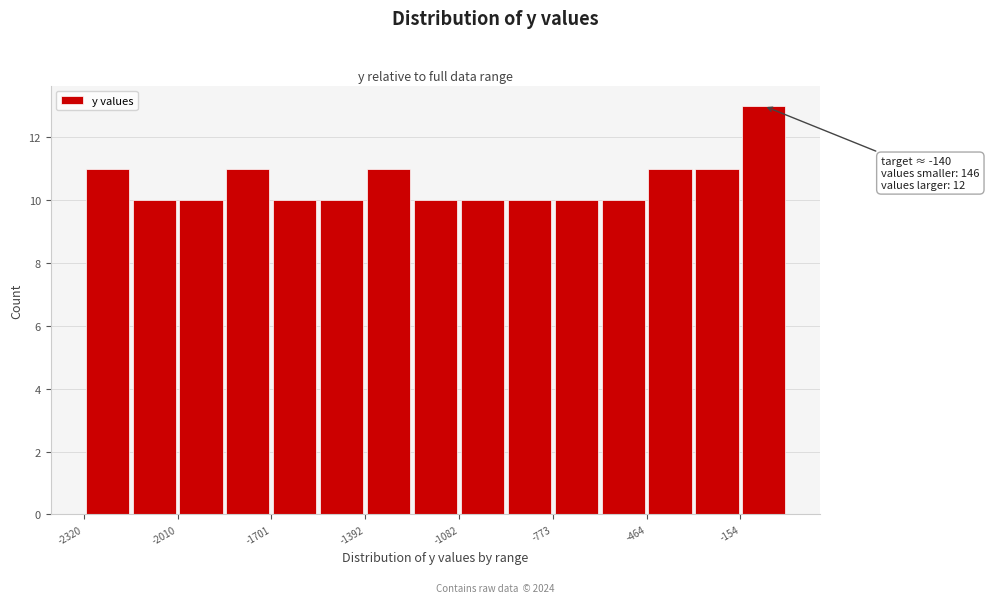

Around what value on the x-axis is the tallest bar? Give the approximate position of its centre, as read against the axis.

-100